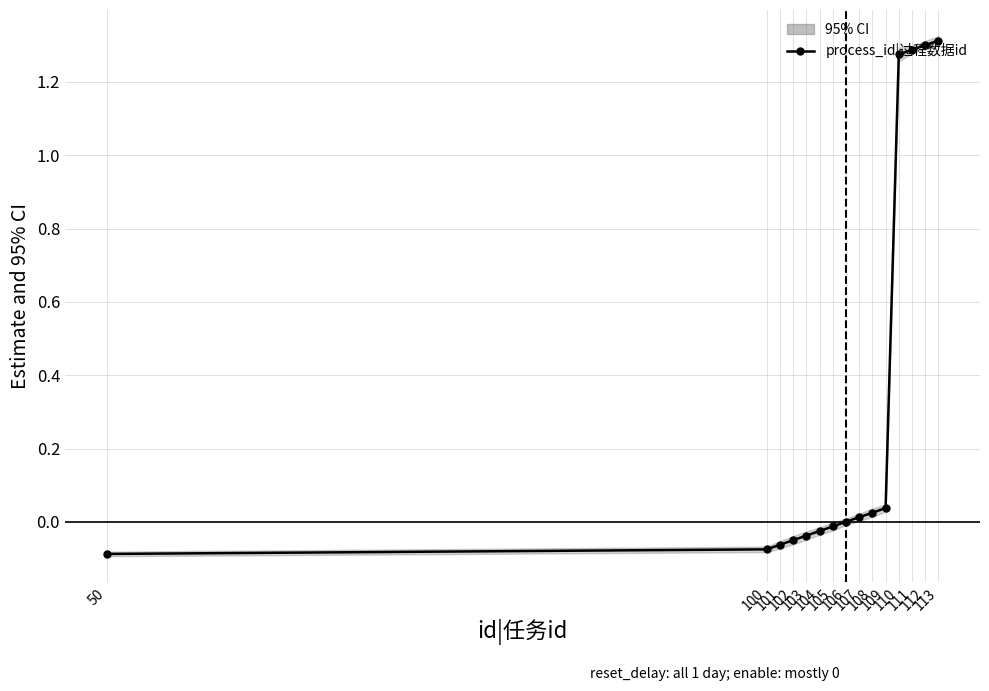

How many data points are less than 0?

7